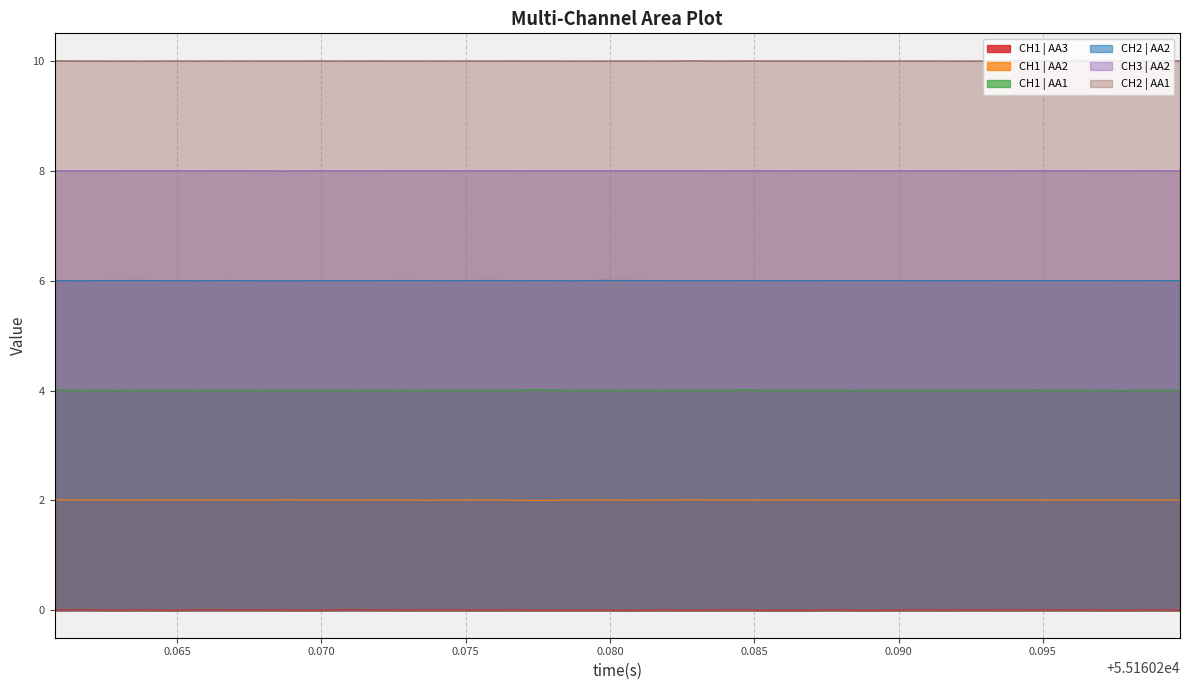

True or false: CH2 | AA2 and CH2 | AA1 intersect in this chart.

False